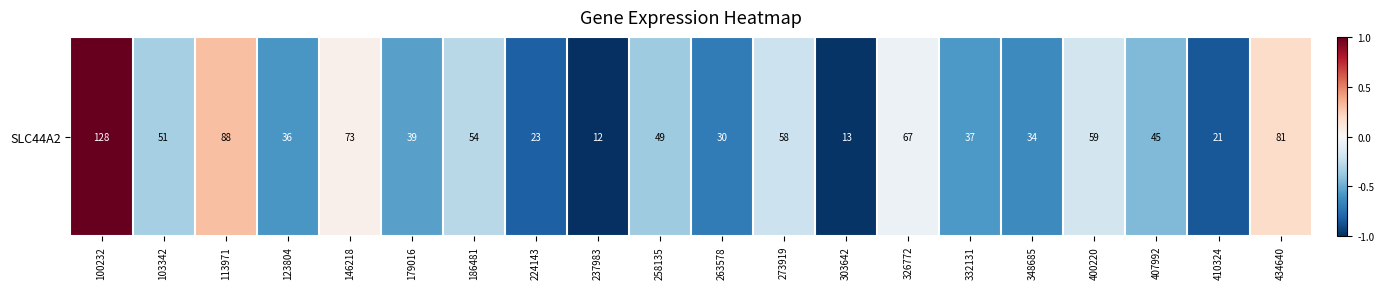

Read the value at 332131.

-0.6